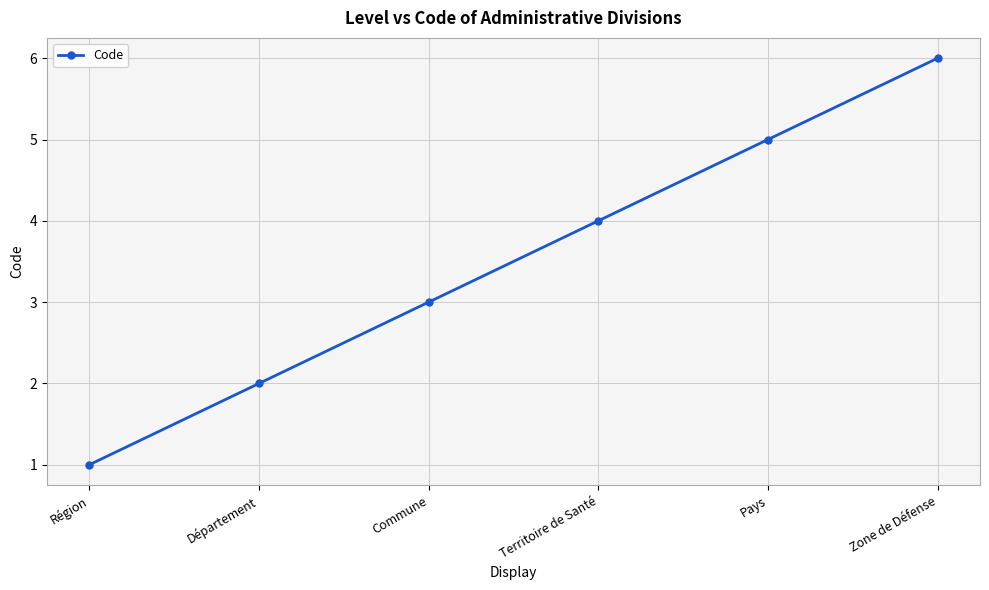

The value at Département is 1. True or false?

False